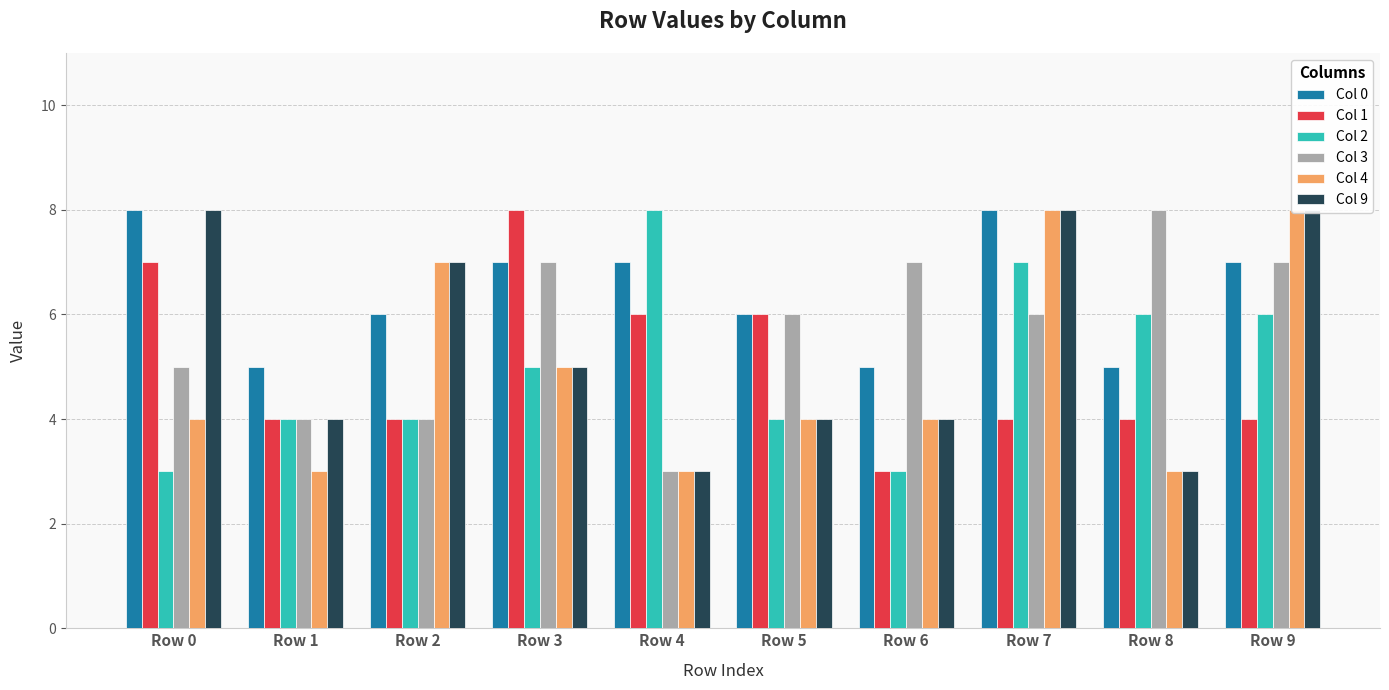

At which label is Col 4 closest to 5?

Row 3